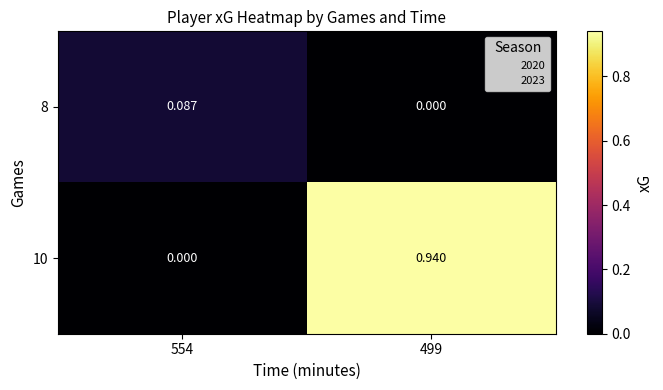

Is the value of 8 at 554 greater than the value of 10 at 554?

Yes